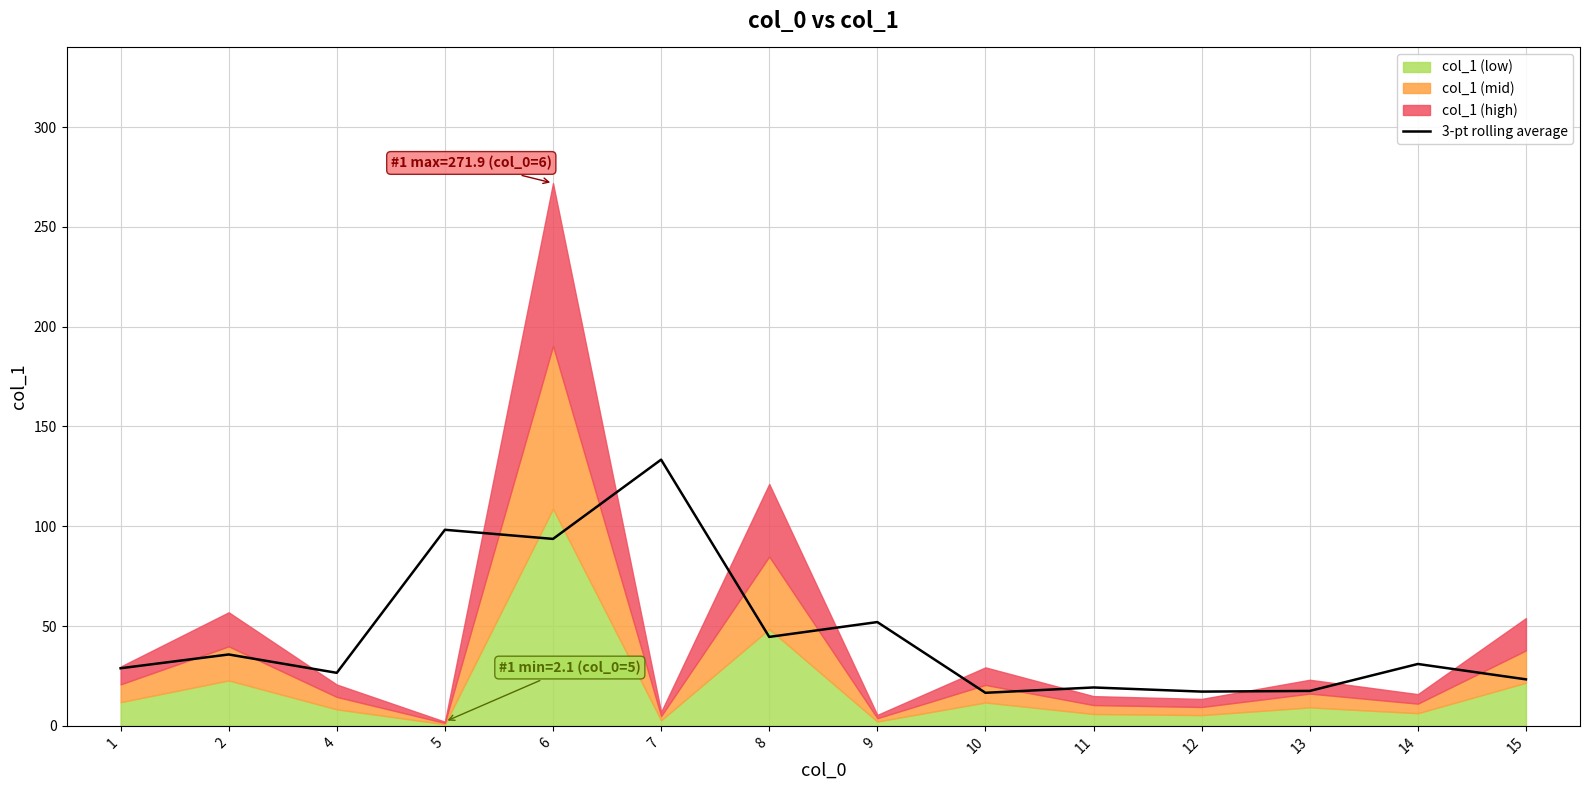

The value of 3-pt rolling average at 4 is 15.6. True or false?

False